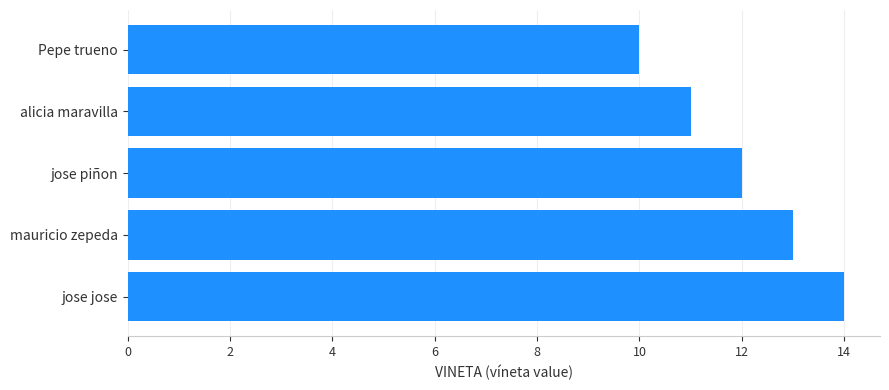

How many series are shown in this chart?

1